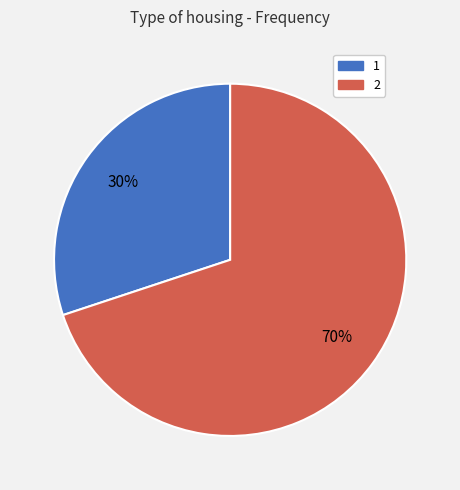

Is it true that 1 is 44% of the pie?

False